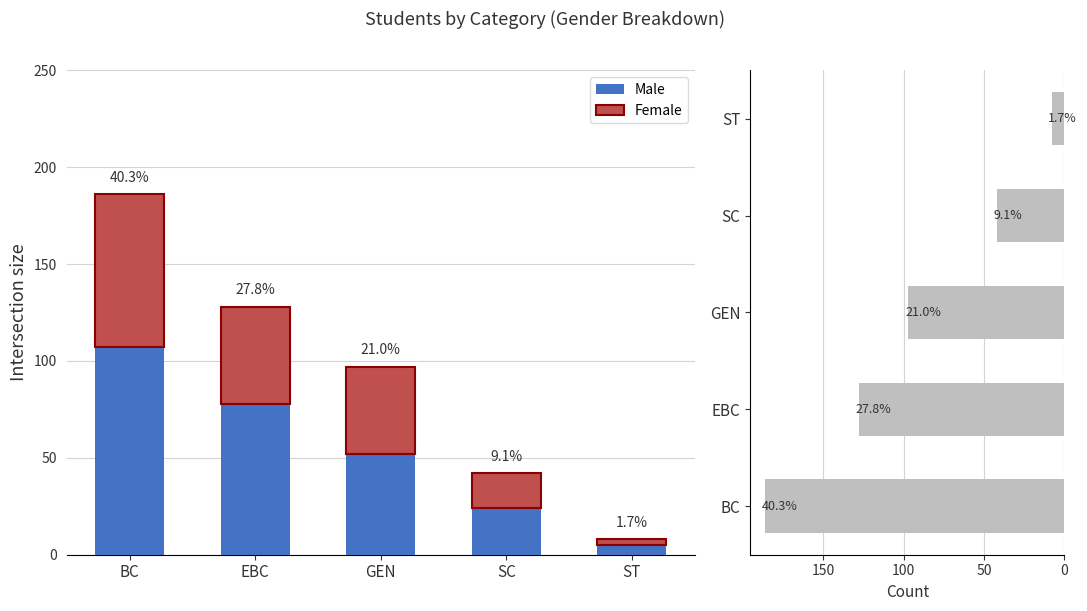

Rank the series by their average value, from highest to lowest.

Total, Male, Female